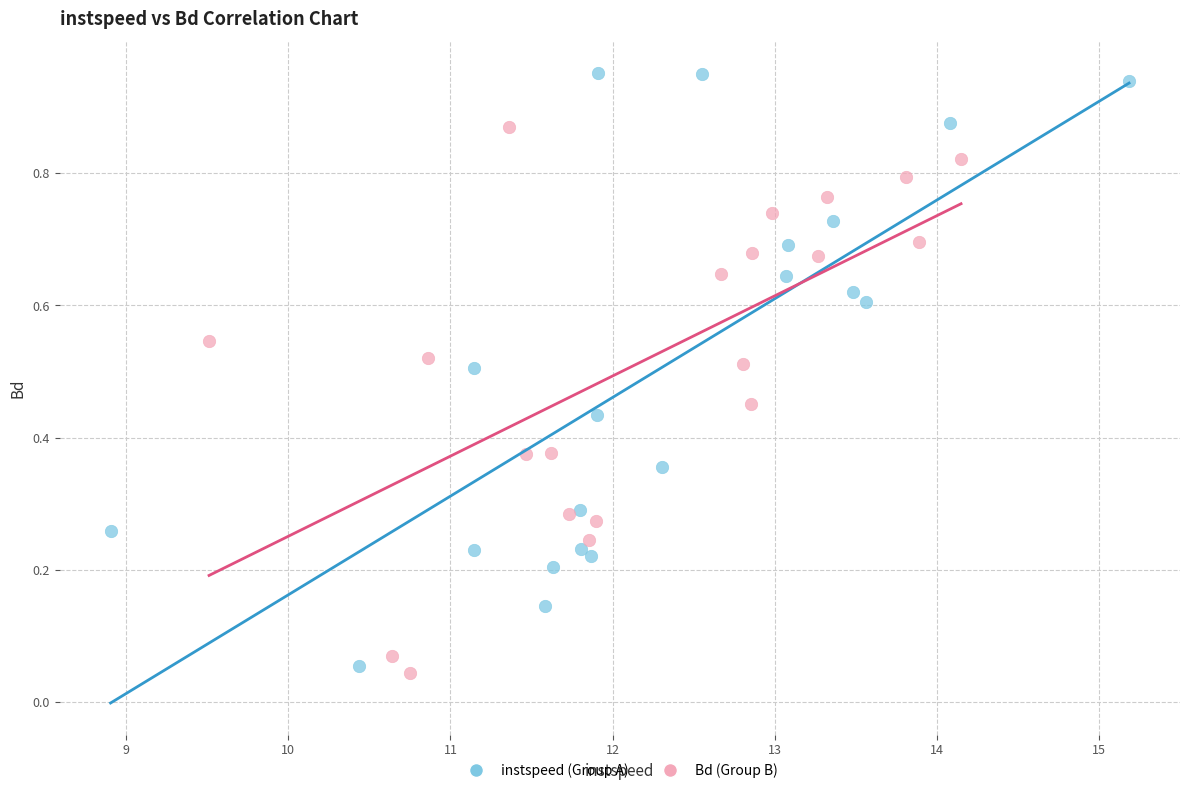

Which series contains the lowest Y value?

Bd (Group B)